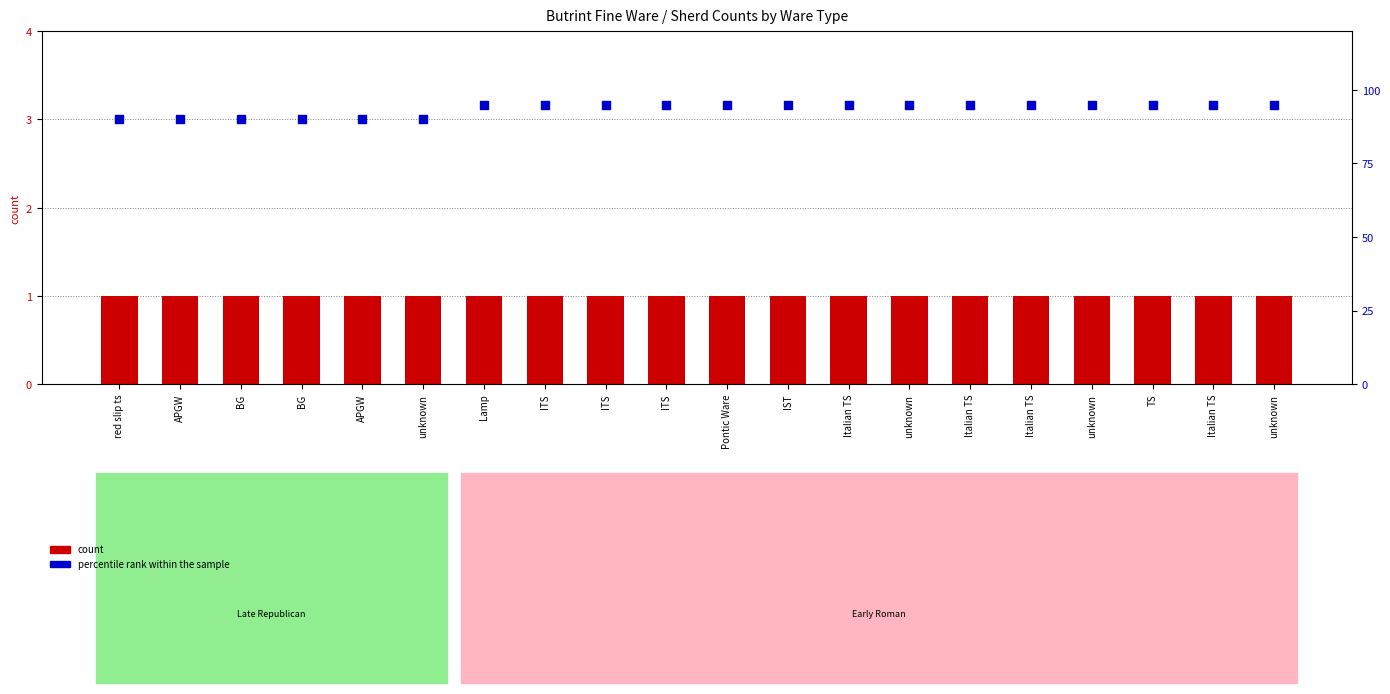

Is the value of count at unknown greater than the value of percentile rank within the sample at APGW?

No